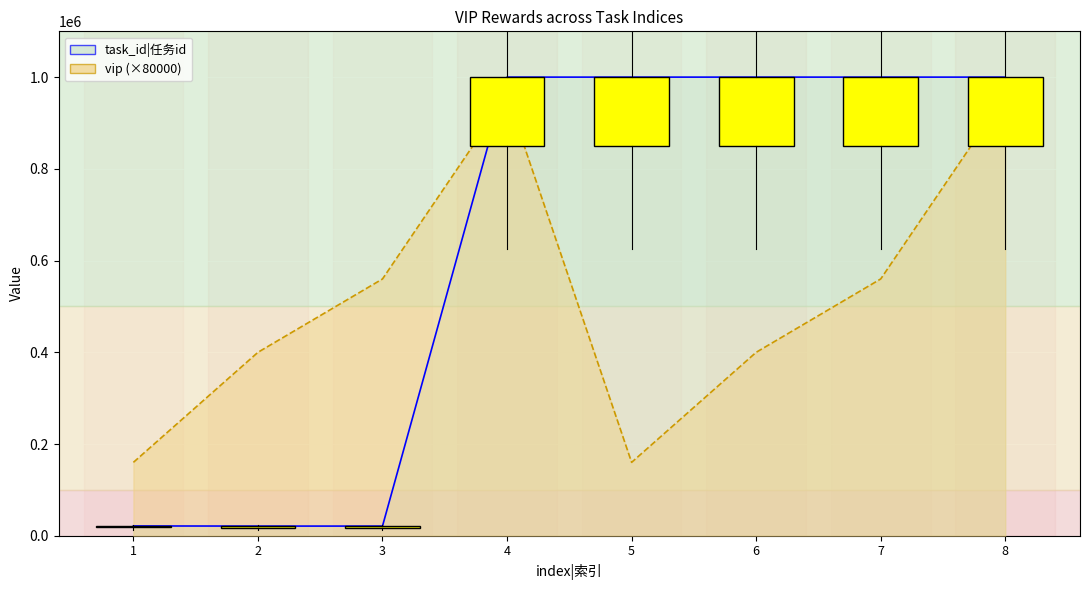

What is the approximate value of vip at 4, to the nearest 100?

960000